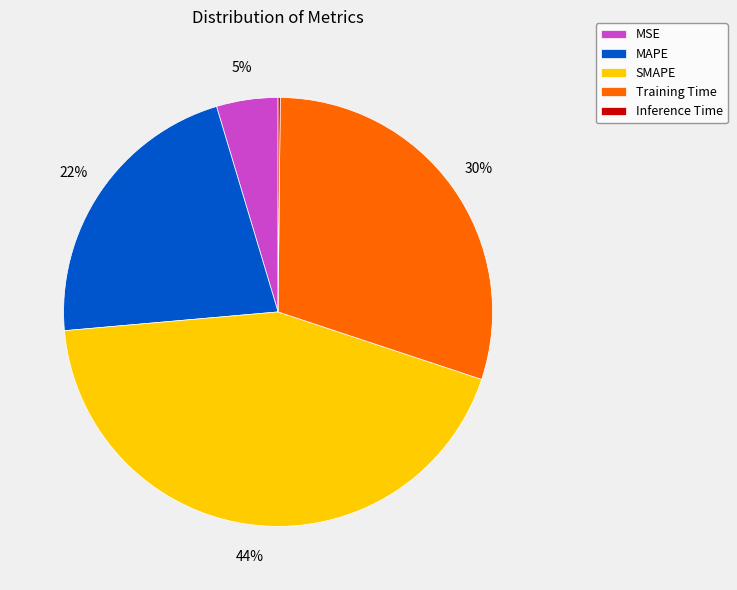

True or false: MSE accounts for 5% of the total.

True